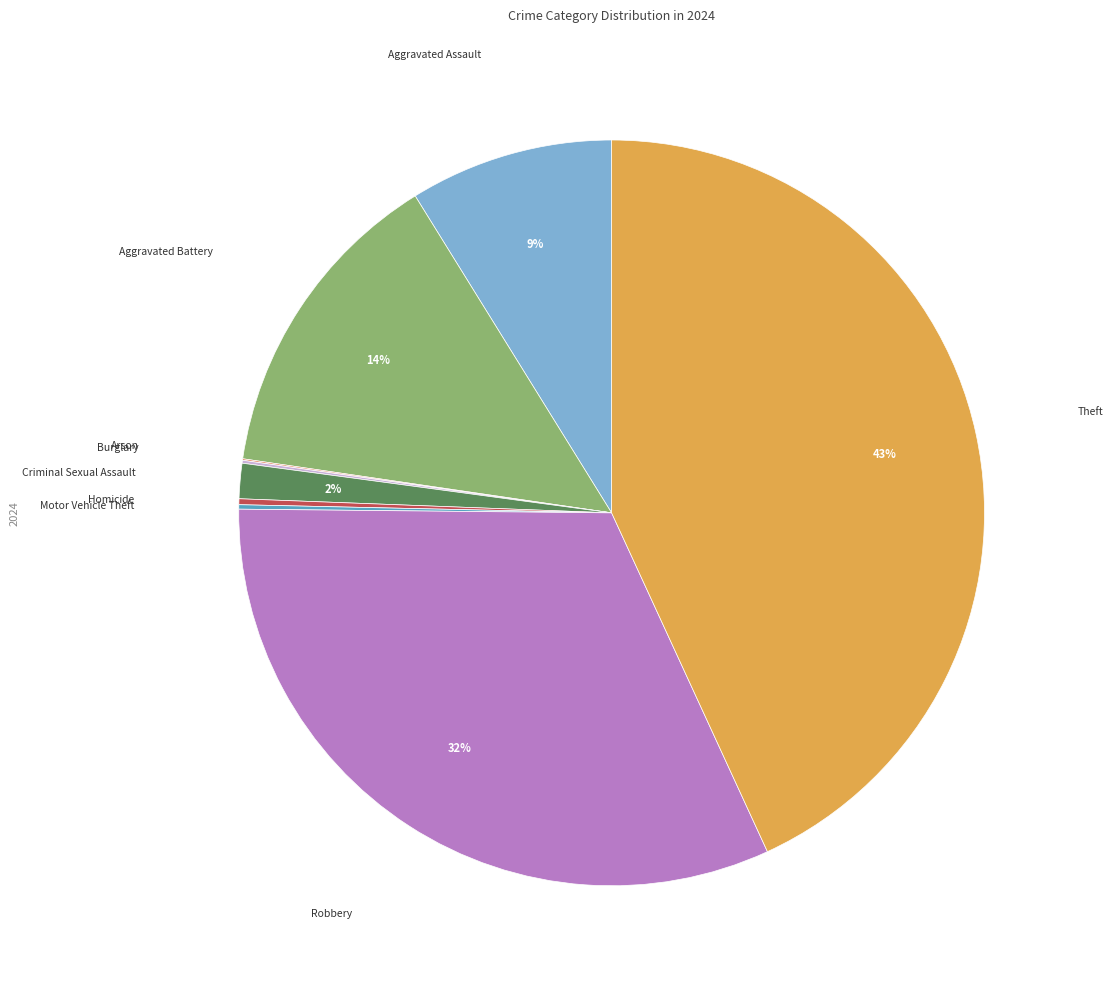

Is there a majority slice in this chart?

No